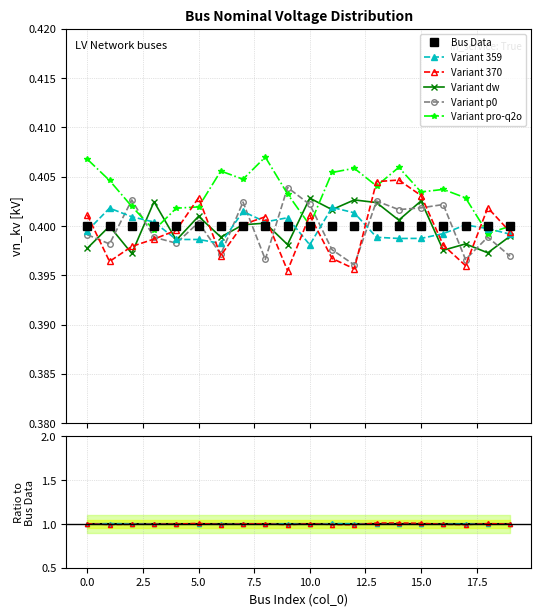

The value of Variant p0 at 15.0 is 0.2. True or false?

False